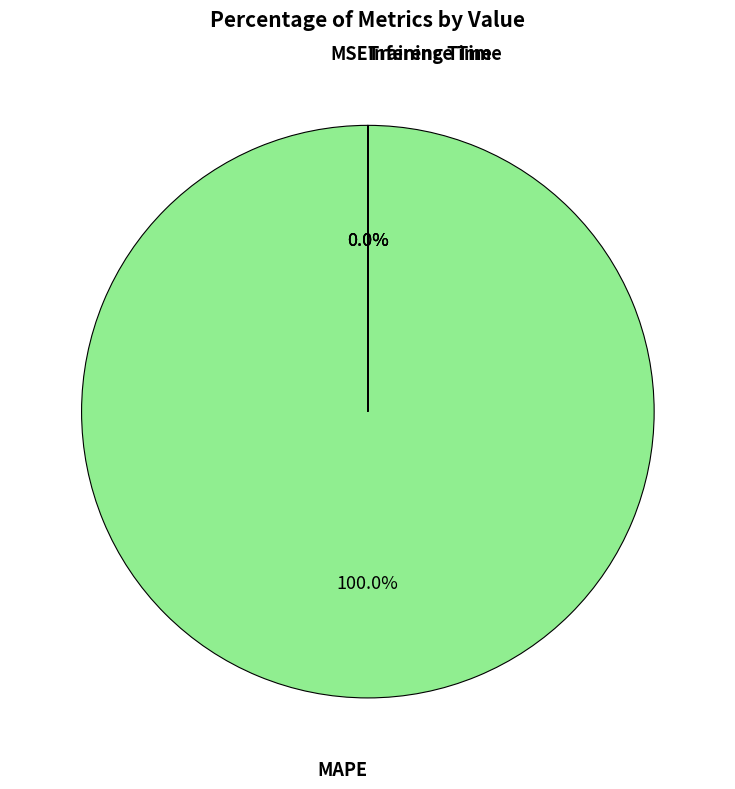

To the nearest percent, what is the average slice percentage?

25%